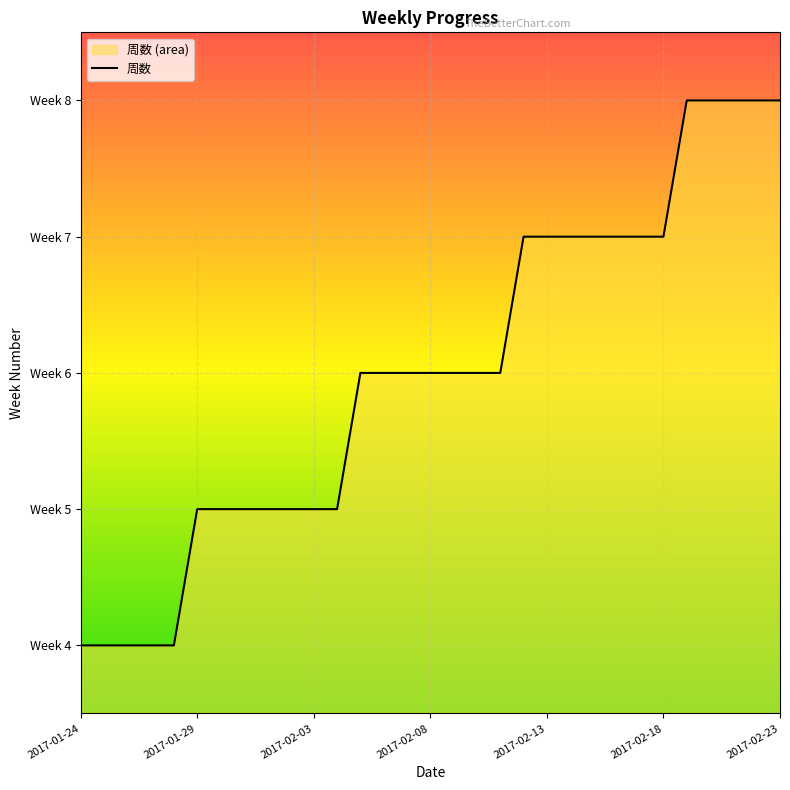

What is the sum of all values?

186